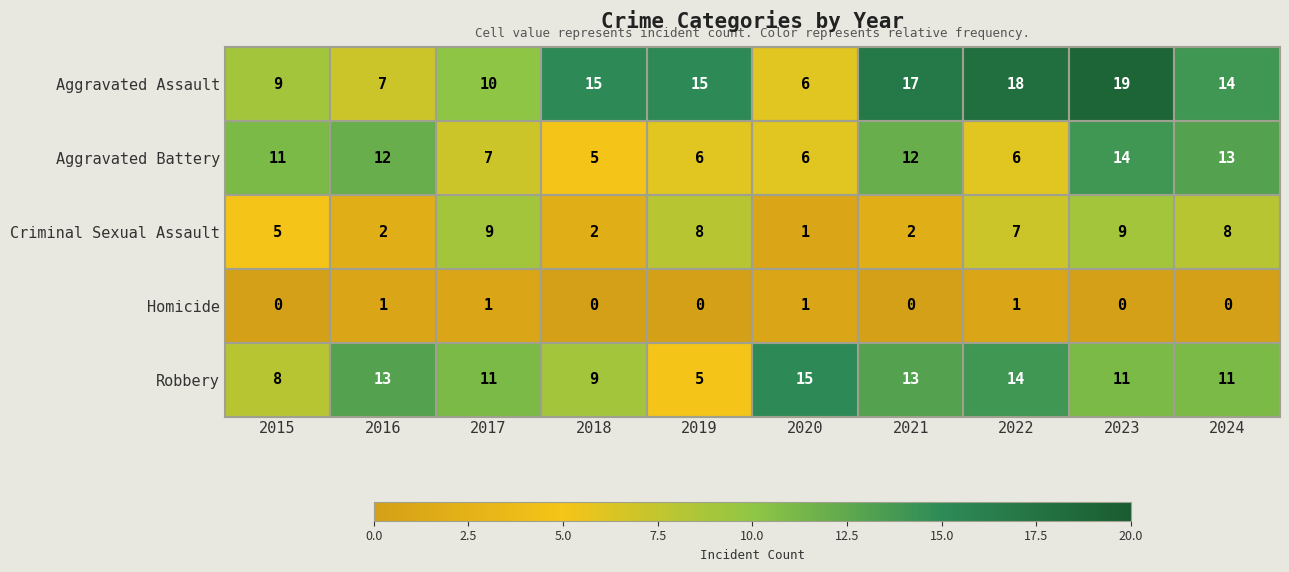

At 2022, list the series in order from largest to smallest.

Aggravated Assault, Robbery, Criminal Sexual Assault, Aggravated Battery, Homicide